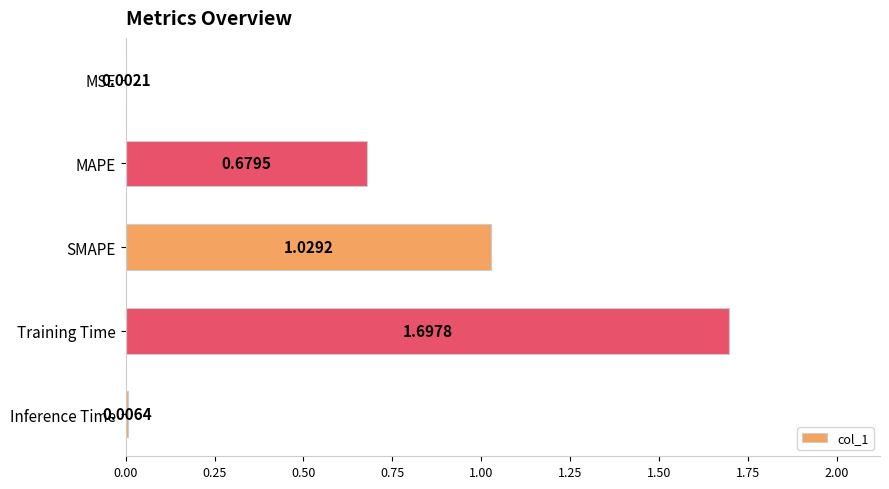

What is the sum of the values at Training Time and Inference Time?

1.7